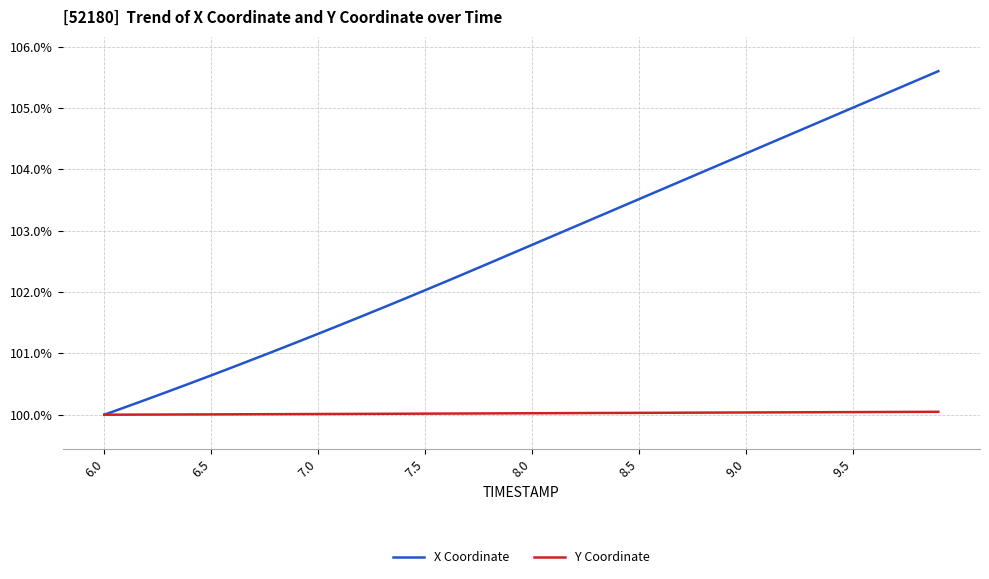

Which series has the widest spread of values?

X Coordinate